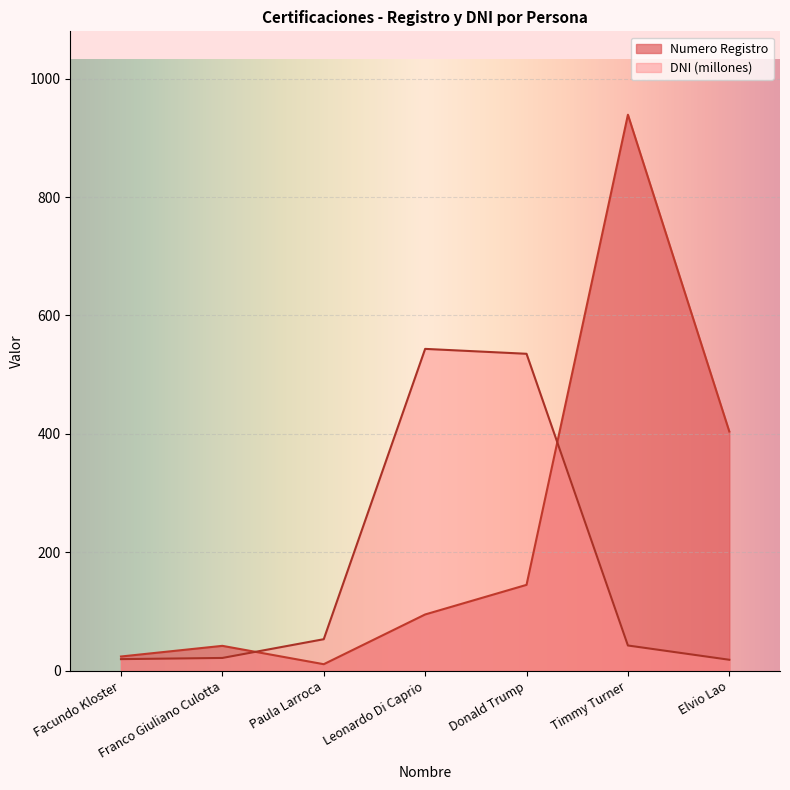

Which series changed the most between Franco Giuliano Culotta and Elvio Lao?

Numero Registro